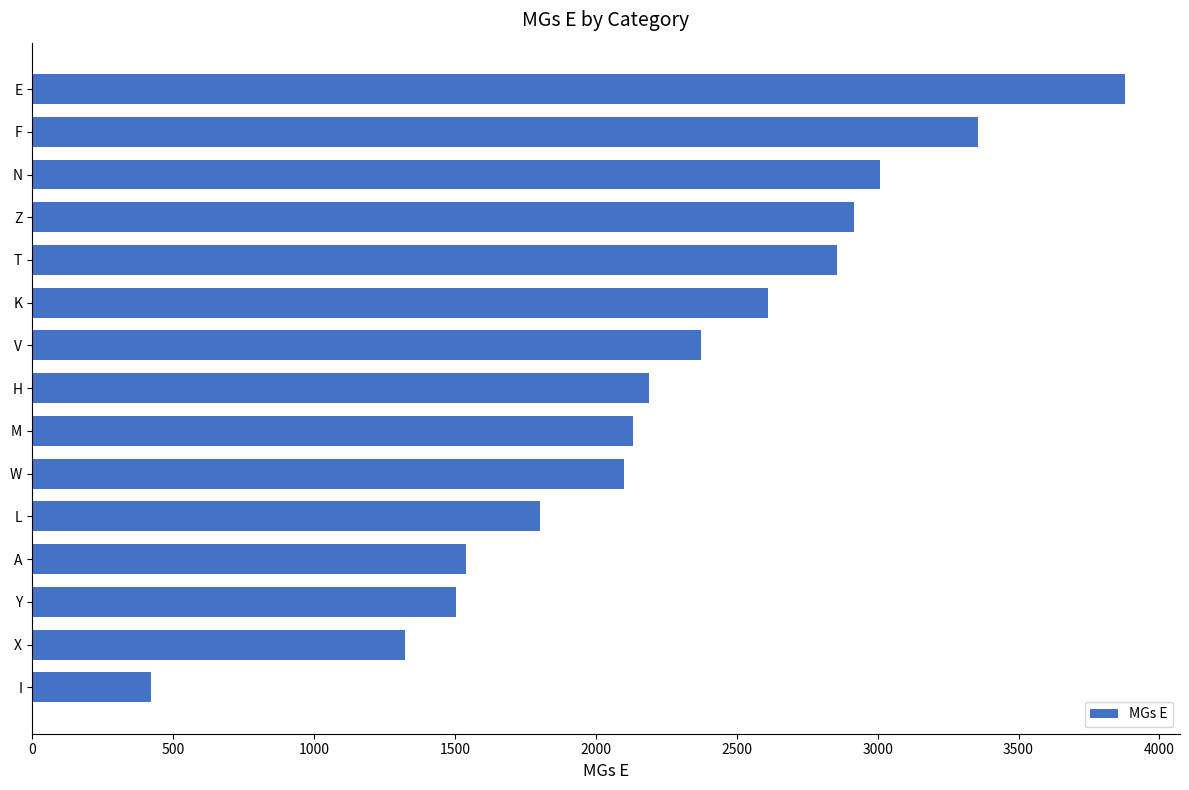

What is the greatest value displayed?

3879